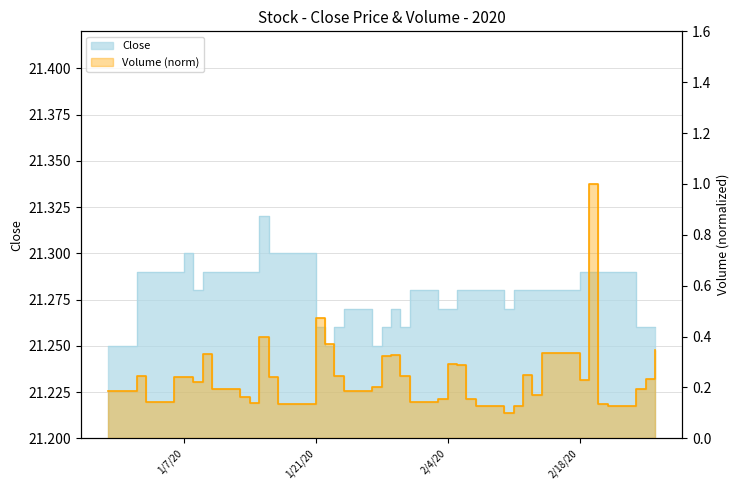

Is the value of close at 36 greater than the value of volume at 13?

Yes